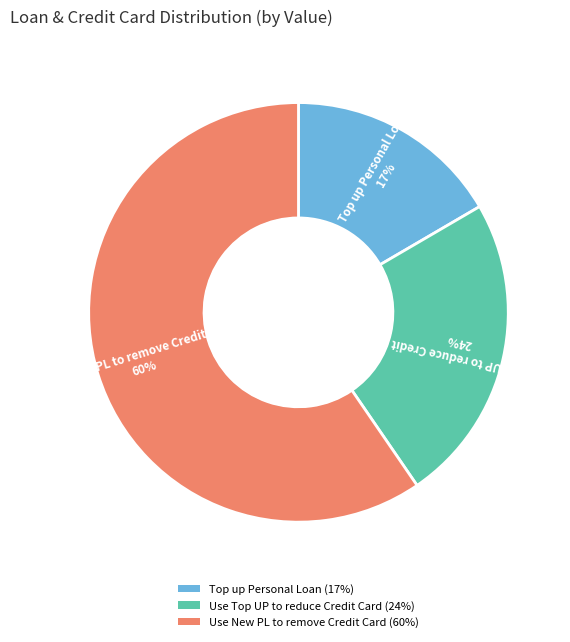

Count the number of slices in the pie.

3